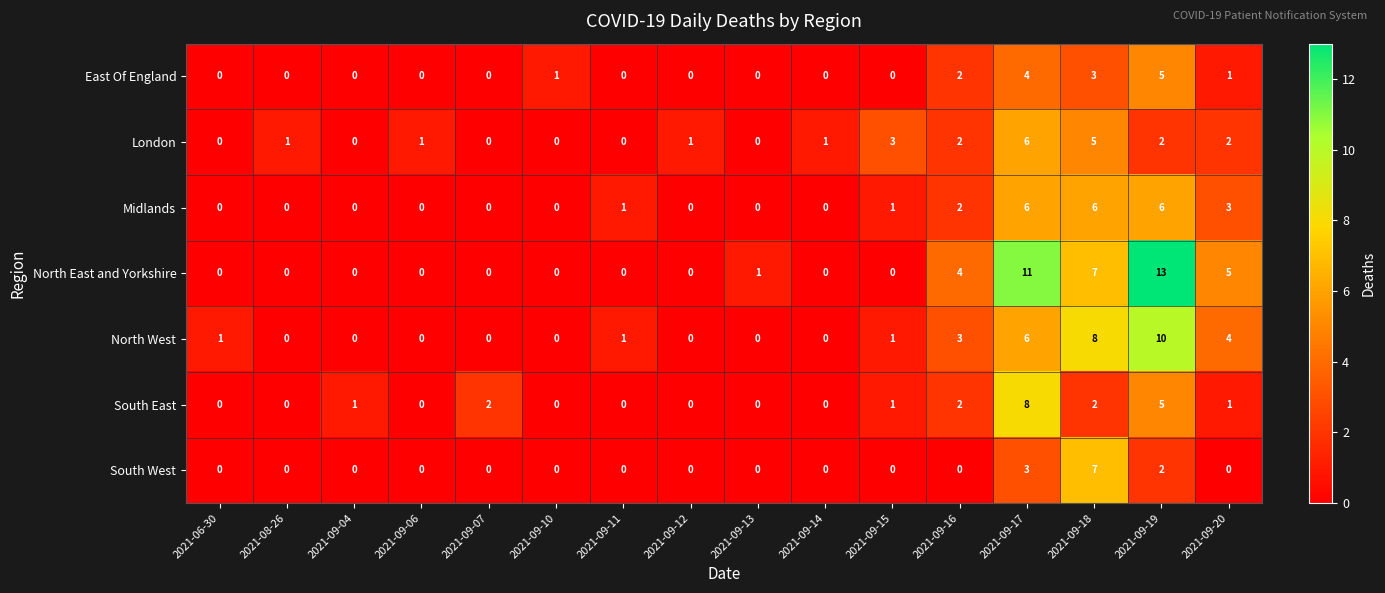

Which series changed the most between 2021-09-06 and 2021-09-19?

North East and Yorkshire